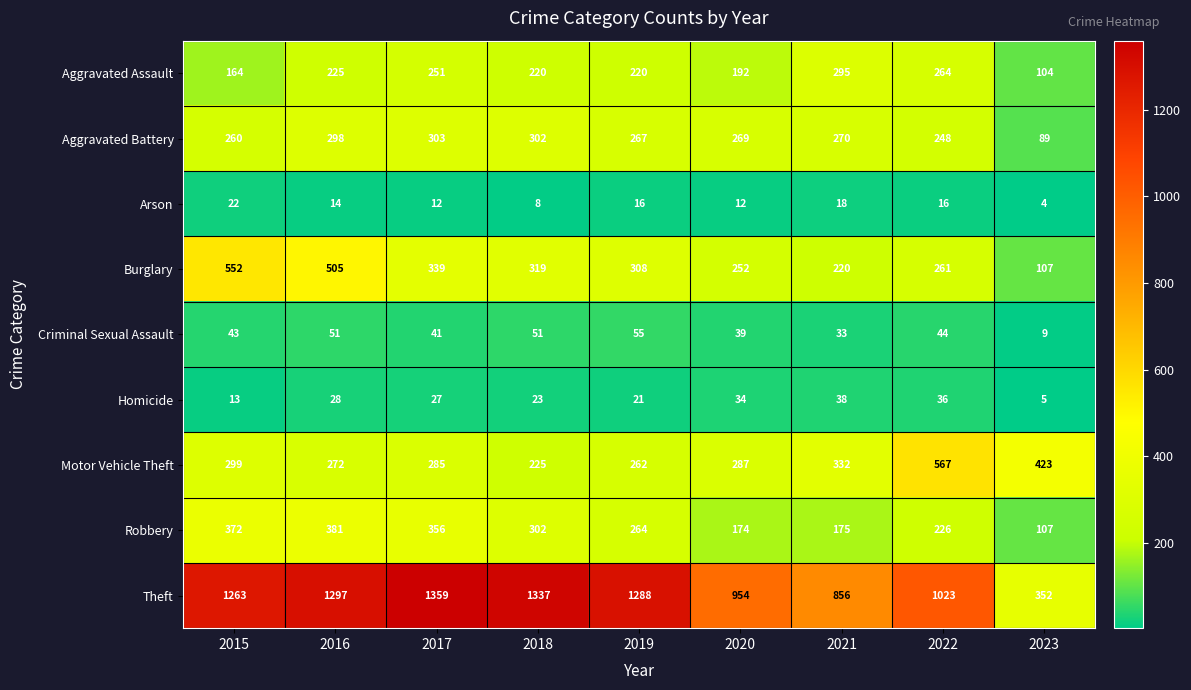

What is the sum of all Criminal Sexual Assault values?

366